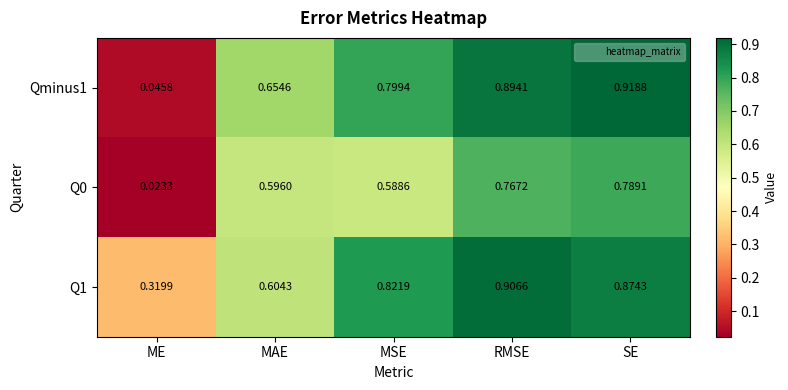

At which label is Q0 closest to 0?

ME